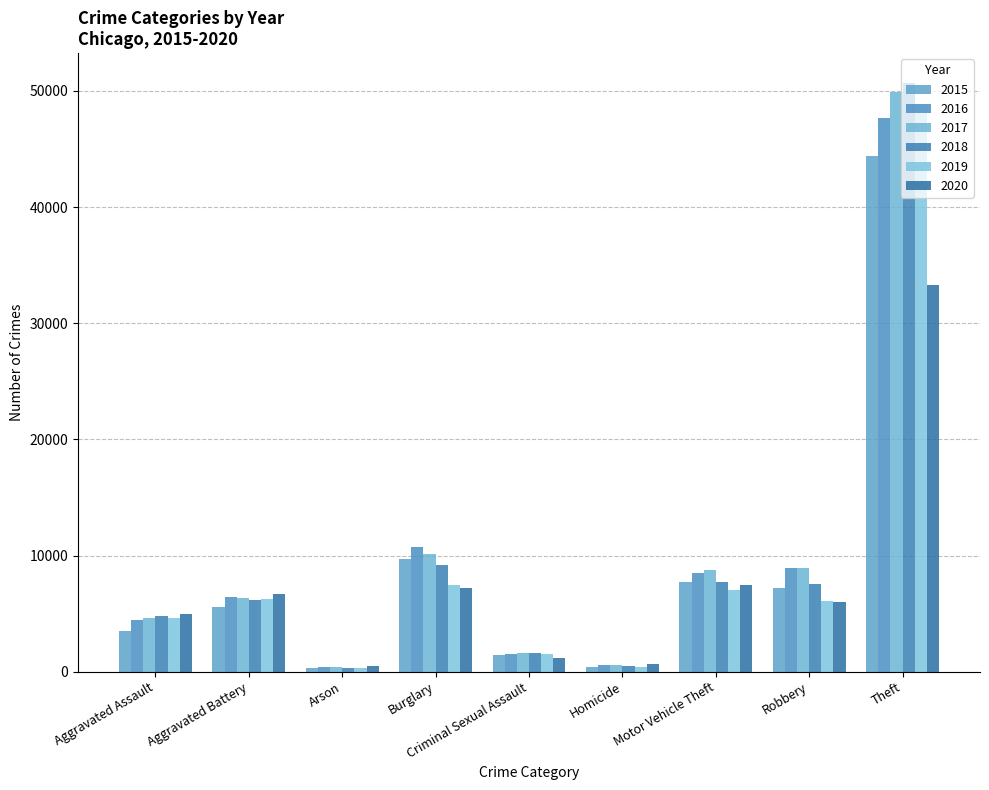

True or false: 2020 has a value of 8592 at Robbery.

False